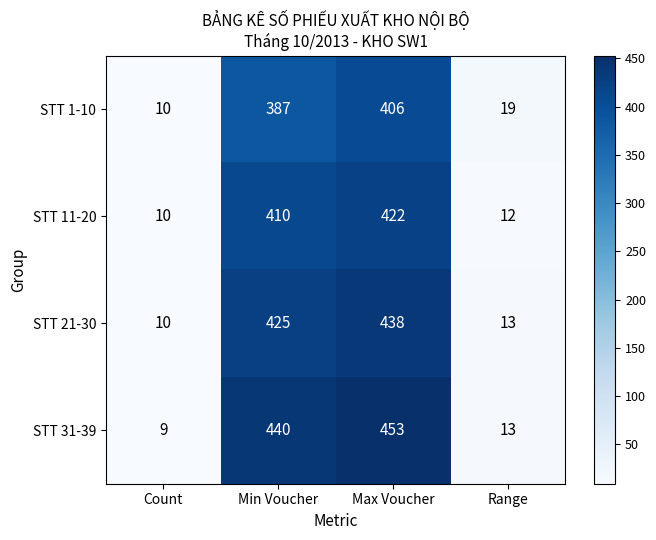

Rank the series by their maximum value, from highest to lowest.

STT 31-39, STT 21-30, STT 11-20, STT 1-10